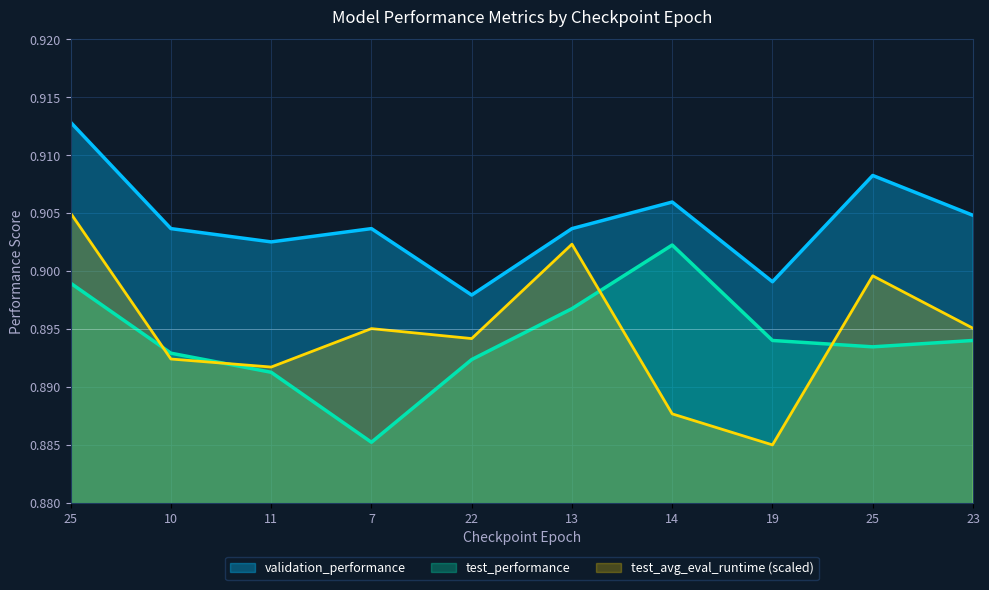

How many lines are shown in the chart?

3